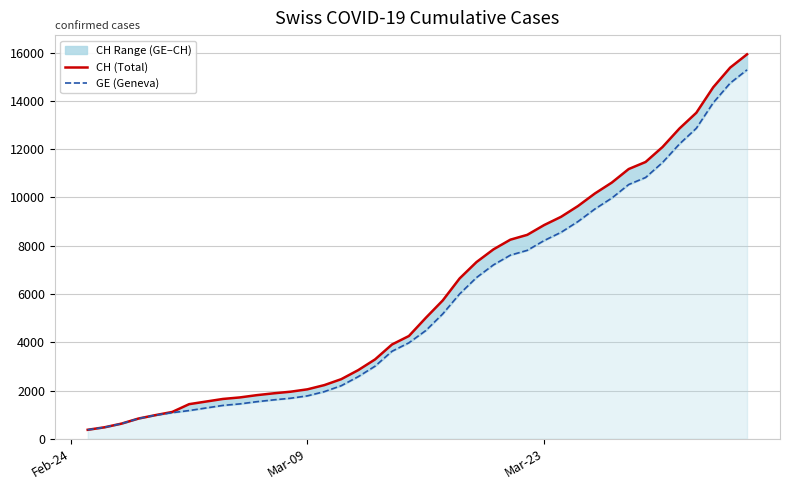

True or false: GE (Geneva) and CH (Total) intersect in this chart.

False